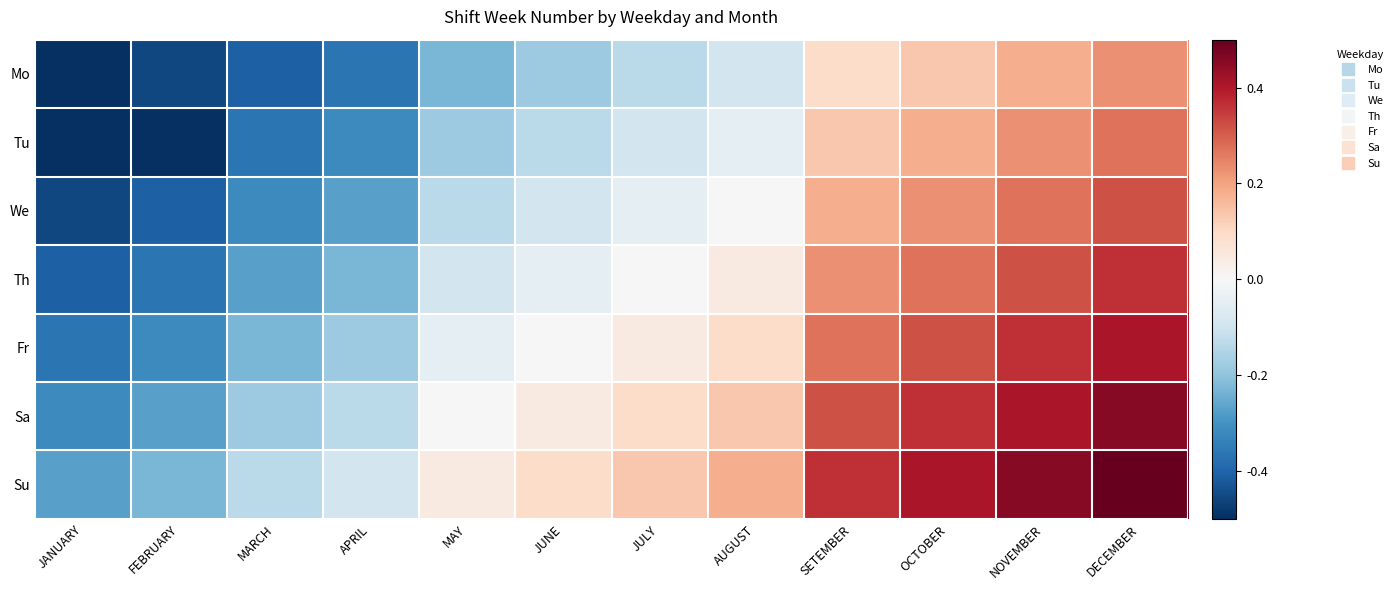

Reading left to right, what are all the values shown in this chart?

Mo: JANUARY=-0.5	FEBRUARY=-0.5	MARCH=-0.4	APRIL=-0.4	MAY=-0.2	JUNE=-0.2	JULY=-0.1	AUGUST=-0.1	SETEMBER=0.1	OCTOBER=0.1	NOVEMBER=0.2	DECEMBER=0.2
Tu: JANUARY=-0.5	FEBRUARY=-0.5	MARCH=-0.4	APRIL=-0.3	MAY=-0.2	JUNE=-0.1	JULY=-0.1	AUGUST=-0.0	SETEMBER=0.1	OCTOBER=0.2	NOVEMBER=0.2	DECEMBER=0.3
We: JANUARY=-0.5	FEBRUARY=-0.4	MARCH=-0.3	APRIL=-0.3	MAY=-0.1	JUNE=-0.1	JULY=-0.0	AUGUST=0.0	SETEMBER=0.2	OCTOBER=0.2	NOVEMBER=0.3	DECEMBER=0.3
Th: JANUARY=-0.4	FEBRUARY=-0.4	MARCH=-0.3	APRIL=-0.2	MAY=-0.1	JUNE=-0.0	JULY=0.0	AUGUST=0.0	SETEMBER=0.2	OCTOBER=0.3	NOVEMBER=0.3	DECEMBER=0.4
Fr: JANUARY=-0.4	FEBRUARY=-0.3	MARCH=-0.2	APRIL=-0.2	MAY=-0.0	JUNE=0.0	JULY=0.0	AUGUST=0.1	SETEMBER=0.3	OCTOBER=0.3	NOVEMBER=0.4	DECEMBER=0.4
Sa: JANUARY=-0.3	FEBRUARY=-0.3	MARCH=-0.2	APRIL=-0.1	MAY=0.0	JUNE=0.0	JULY=0.1	AUGUST=0.1	SETEMBER=0.3	OCTOBER=0.4	NOVEMBER=0.4	DECEMBER=0.5
Su: JANUARY=-0.3	FEBRUARY=-0.2	MARCH=-0.1	APRIL=-0.1	MAY=0.0	JUNE=0.1	JULY=0.1	AUGUST=0.2	SETEMBER=0.4	OCTOBER=0.4	NOVEMBER=0.5	DECEMBER=0.5